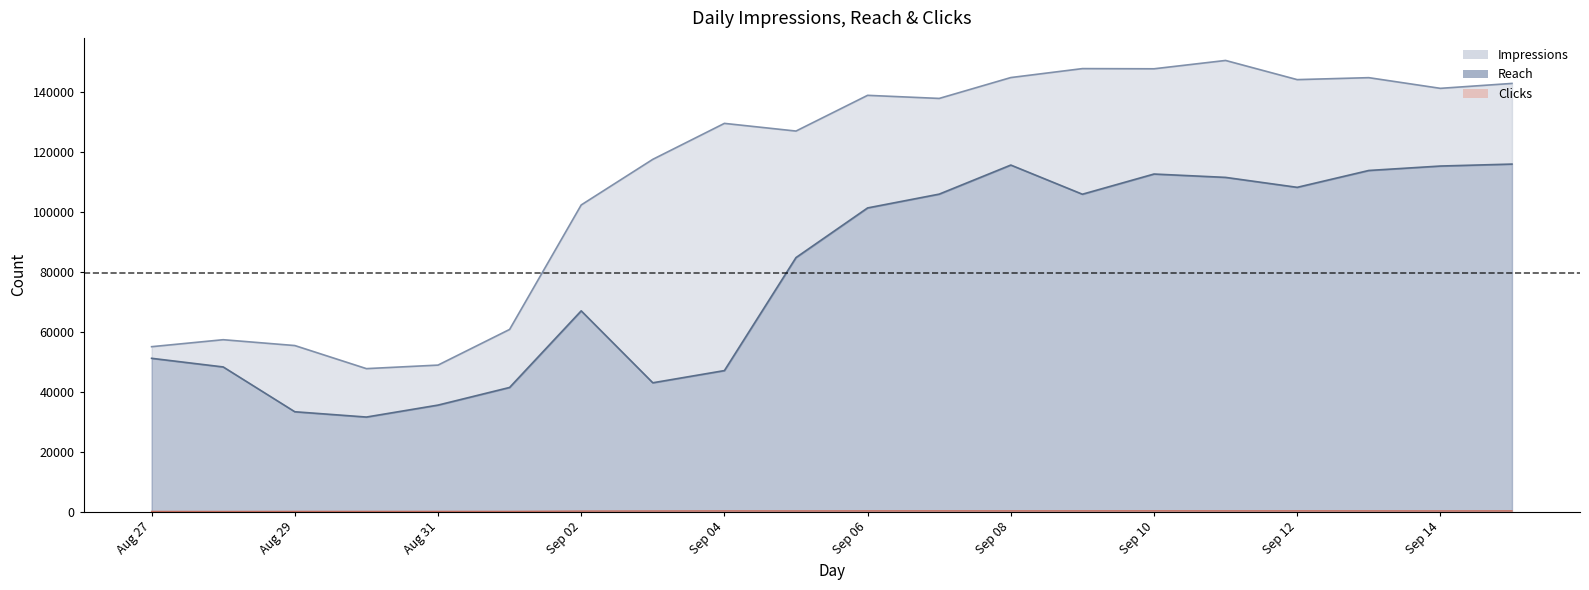

Rank the series by their maximum value, from lowest to highest.

Clicks, Reach, Impressions